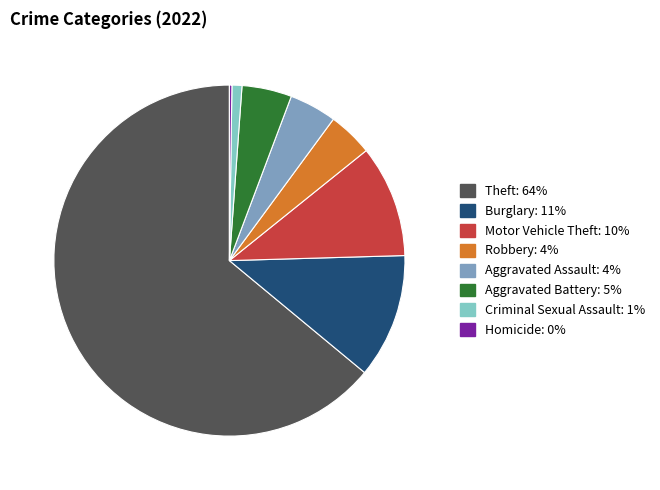

Is there a majority slice in this chart?

Yes